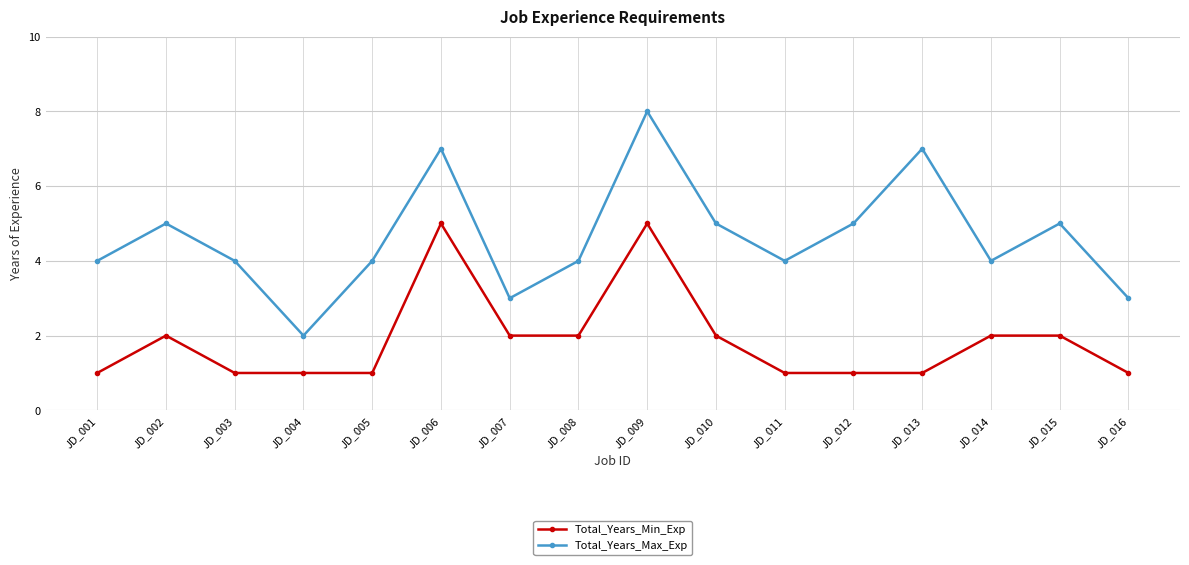

What is the highest value of the Total_Years_Max_Exp series?

8